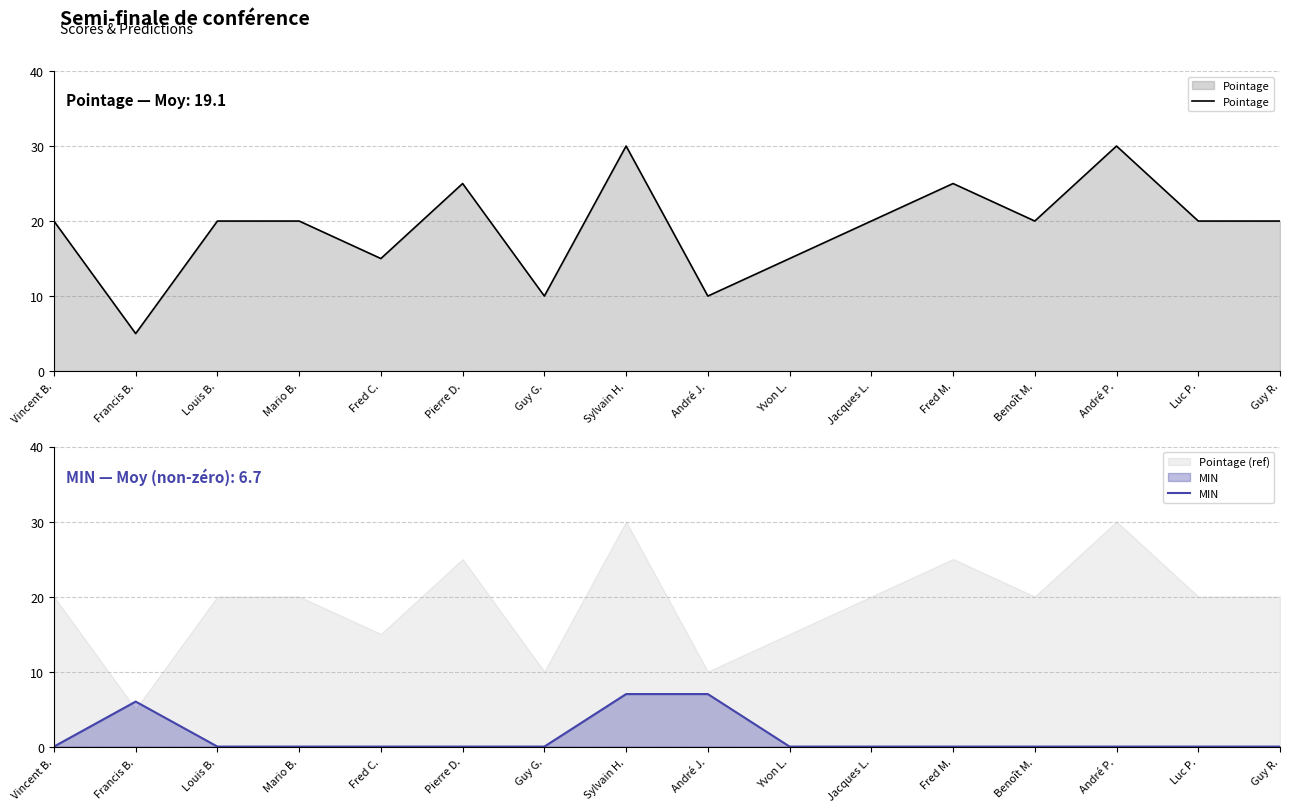

Which series has the widest spread of values?

Pointage